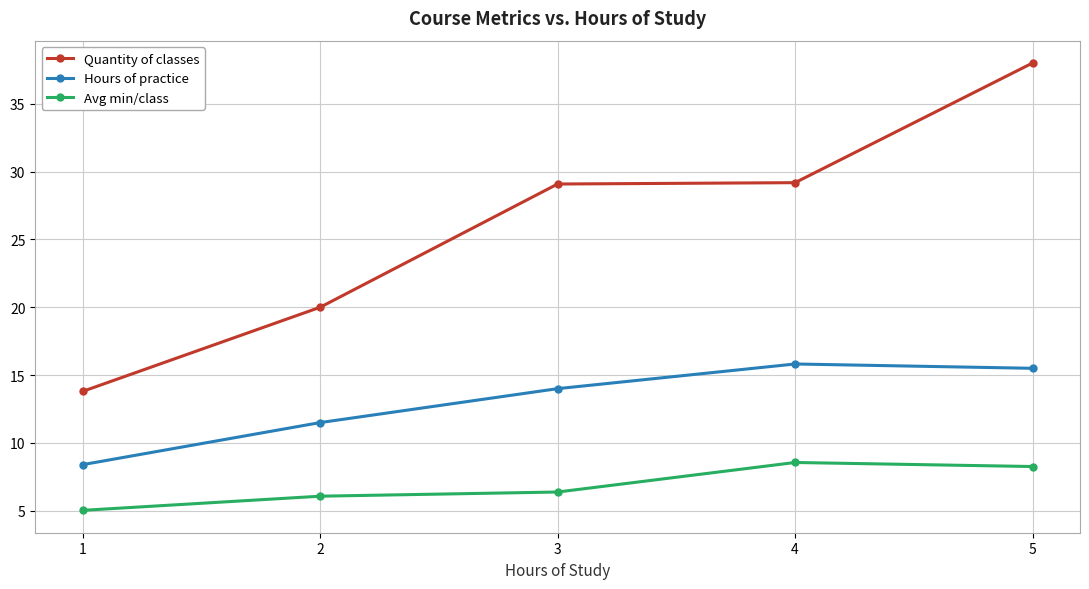

Count the number of data series in this chart.

3